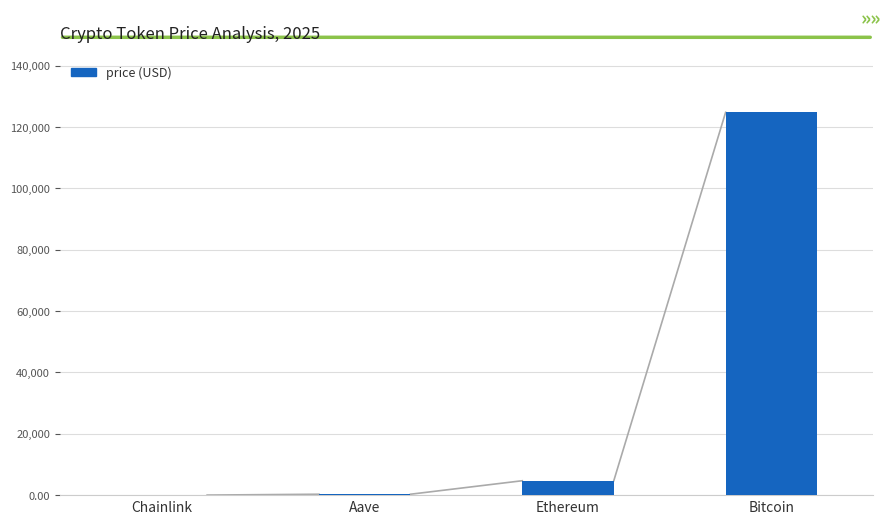

The chart shows a value of 124789.0 at Bitcoin. True or false?

True